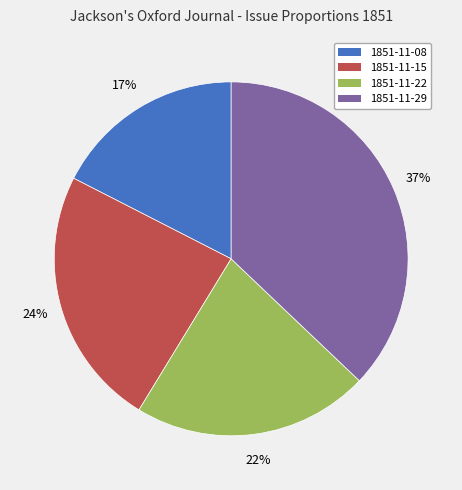

What is the largest slice in the pie chart?

1851-11-29